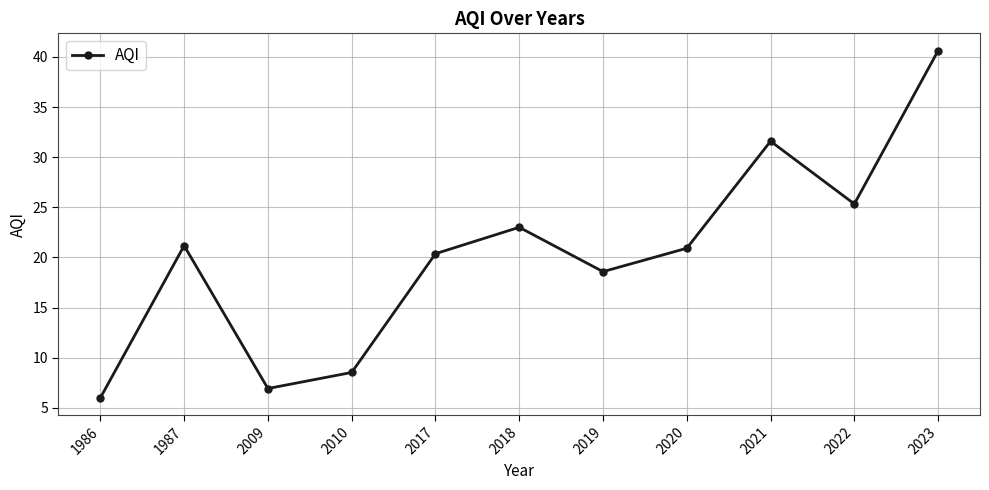

True or false: the data shows 11.6 at 1987.

False